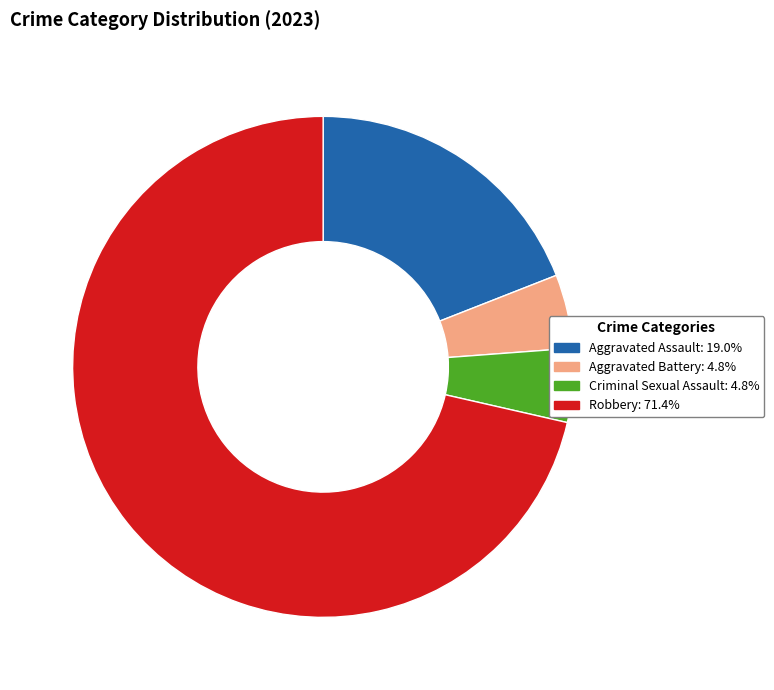

Between Criminal Sexual Assault and Robbery, which is larger?

Robbery